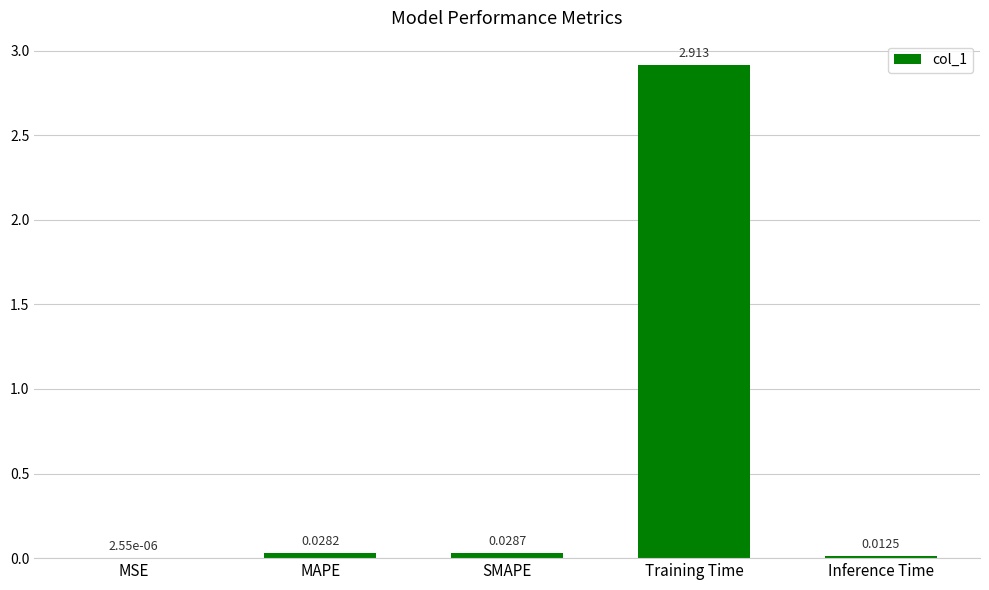

Does the chart contain stacked bars?

No